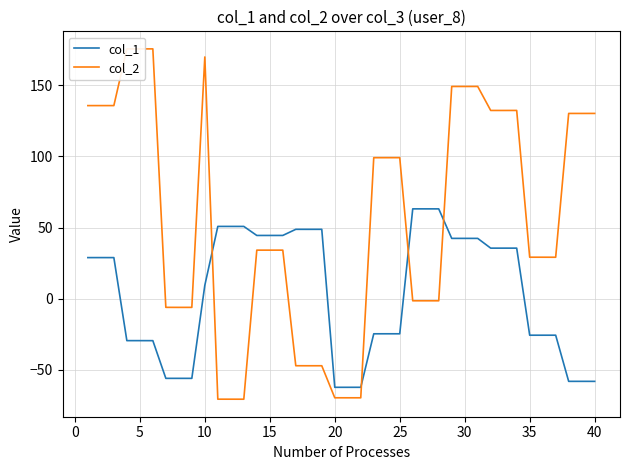

Reading left to right, extract all data points from this chart.

col_1: 28.9	28.9	28.9	-29.4	-29.4	-29.4	-55.9	-55.9	-55.9	9.4	50.8	50.8	50.8	44.4	44.4	44.4	48.7	48.7	48.7	-62.2	-62.2	-62.2	-24.6	-24.6	-24.6	63.1	63.1	63.1	42.4	42.4	42.4	35.5	35.5	35.5	-25.6	-25.6	-25.6	-58.0	-58.0	-58.0
col_2: 135.6	135.6	135.6	175.4	175.4	175.4	-6.0	-6.1	-6.1	169.7	-70.5	-70.5	-70.5	34.1	34.1	34.1	-47.0	-47.1	-47.0	-69.5	-69.5	-69.5	99.0	99.0	99.0	-1.4	-1.4	-1.4	149.0	149.0	149.0	132.2	132.2	132.2	29.2	29.2	29.1	130.1	130.1	130.1